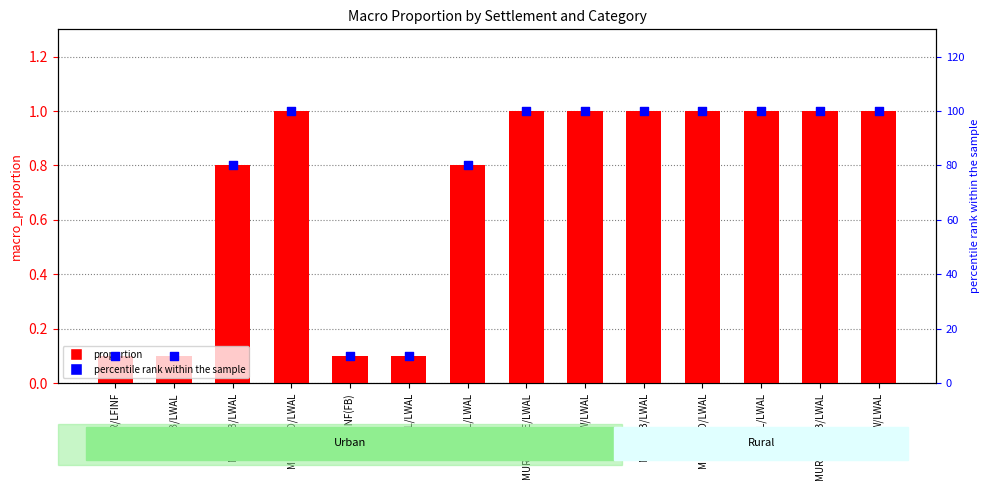

Between CR/LFINF and W/LWAL, which is larger?

W/LWAL